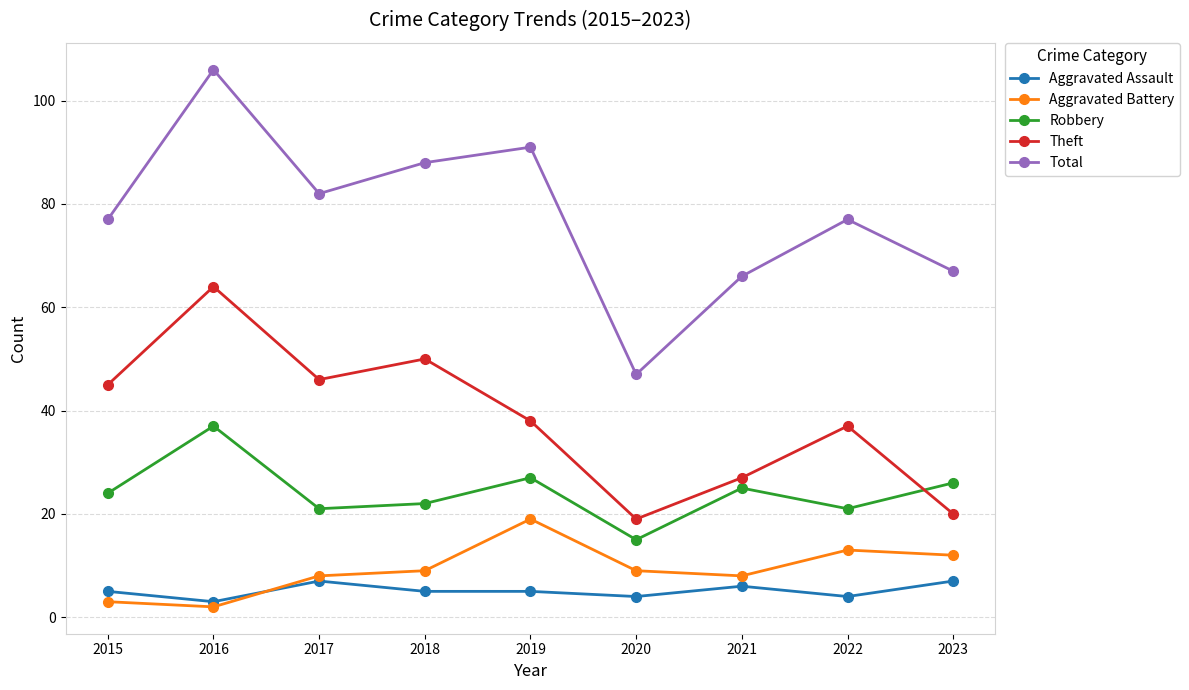

Reading left to right, list all the values displayed in this chart.

Aggravated Assault: 2015=5	2016=3	2017=7	2018=5	2019=5	2020=4	2021=6	2022=4	2023=7
Aggravated Battery: 2015=3	2016=2	2017=8	2018=9	2019=19	2020=9	2021=8	2022=13	2023=12
Robbery: 2015=24	2016=37	2017=21	2018=22	2019=27	2020=15	2021=25	2022=21	2023=26
Theft: 2015=45	2016=64	2017=46	2018=50	2019=38	2020=19	2021=27	2022=37	2023=20
Total: 2015=77	2016=106	2017=82	2018=88	2019=91	2020=47	2021=66	2022=77	2023=67